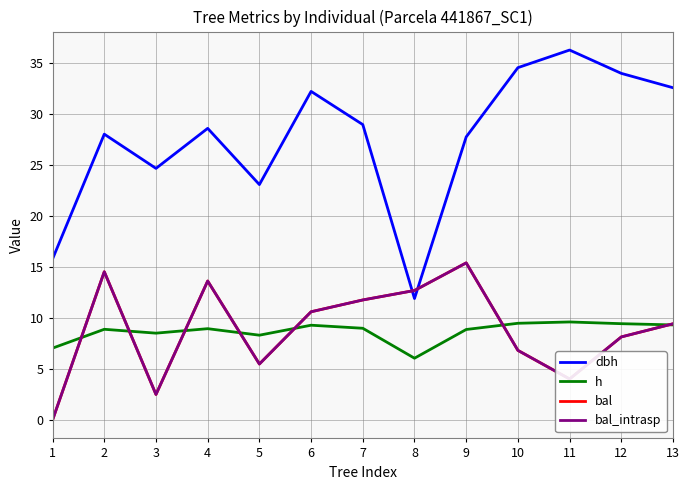

Reading left to right, extract all data points from this chart.

dbh: 1=15.8	2=28.1	3=24.7	4=28.6	5=23.1	6=32.3	7=29.0	8=11.9	9=27.8	10=34.6	11=36.3	12=34.0	13=32.6
h: 1=7.0	2=8.9	3=8.5	4=9.0	5=8.3	6=9.3	7=9.0	8=6.1	9=8.9	10=9.5	11=9.6	12=9.4	13=9.3
bal: 1=0.0	2=14.6	3=2.5	4=13.6	5=5.5	6=10.6	7=11.8	8=12.7	9=15.4	10=6.8	11=4.0	12=8.2	13=9.4
bal_intrasp: 1=0.0	2=14.6	3=2.5	4=13.6	5=5.5	6=10.6	7=11.8	8=12.7	9=15.4	10=6.8	11=4.0	12=8.2	13=9.4